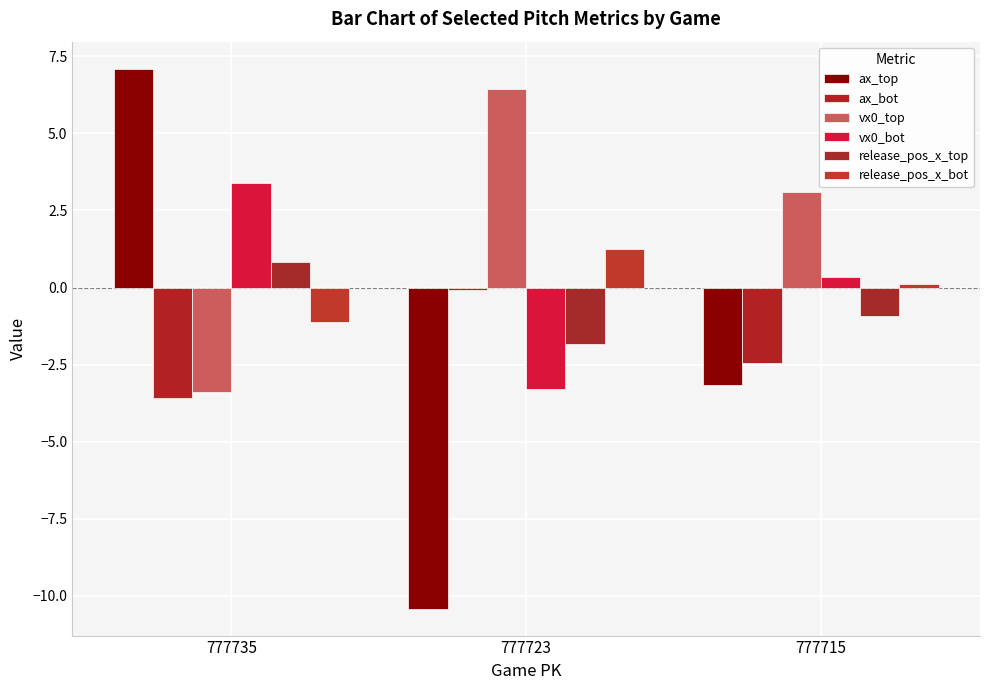

Reading left to right, what are all the values shown in this chart?

ax_top: 7.1	-10.4	-3.2
ax_bot: -3.6	-0.1	-2.4
vx0_top: -3.4	6.4	3.1
vx0_bot: 3.4	-3.3	0.4
release_pos_x_top: 0.8	-1.8	-0.9
release_pos_x_bot: -1.1	1.2	0.1